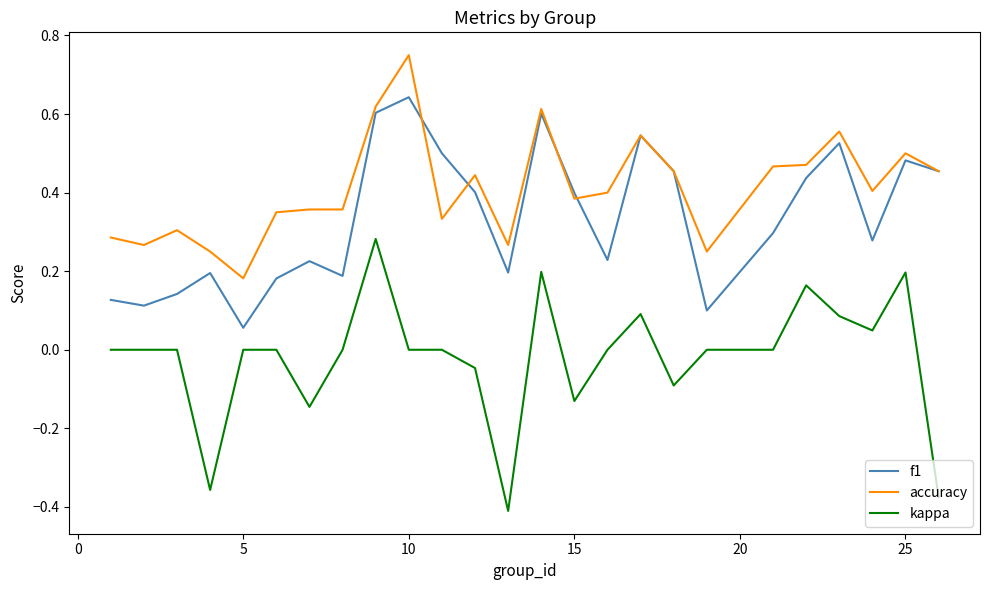

What are all the series names shown in the legend?

f1, accuracy, kappa